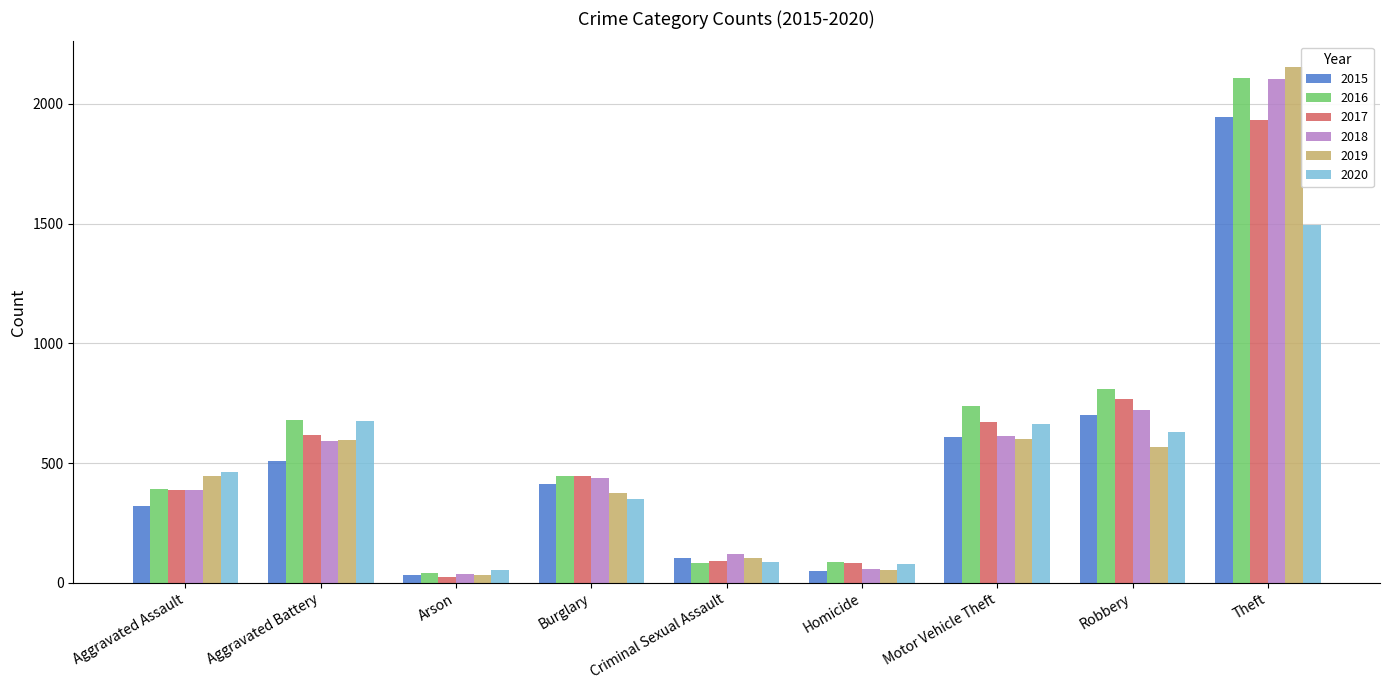

What is the total value across all series at Criminal Sexual Assault?

591